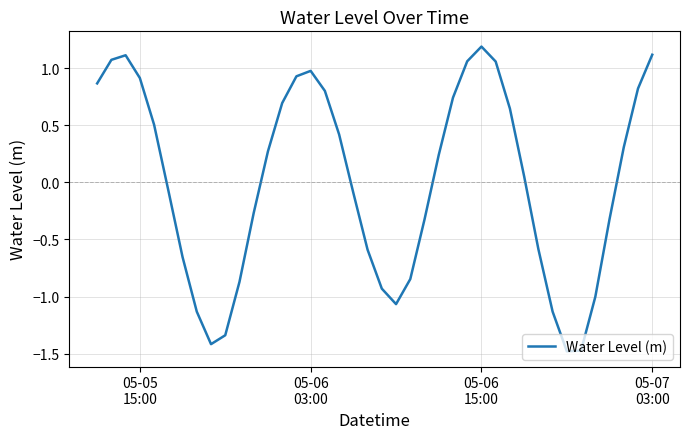

What is the minimum value shown in the chart?

-1.5